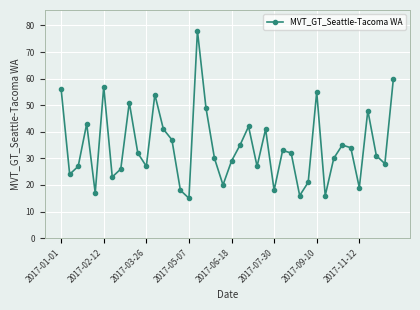

What is the greatest value displayed?

78